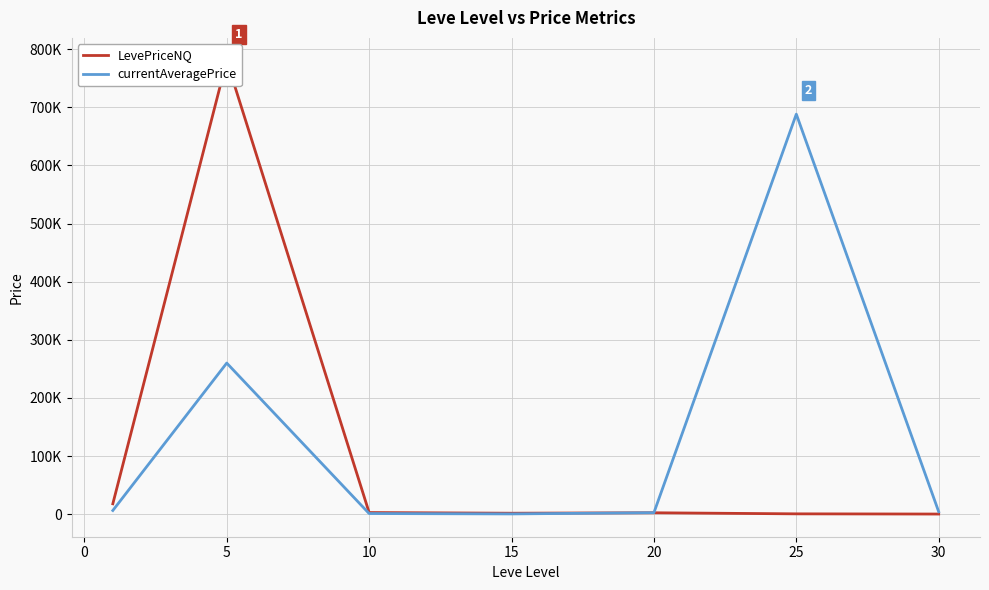

What is the sum of the currentAveragePrice values at 15 and 20?

3302.8